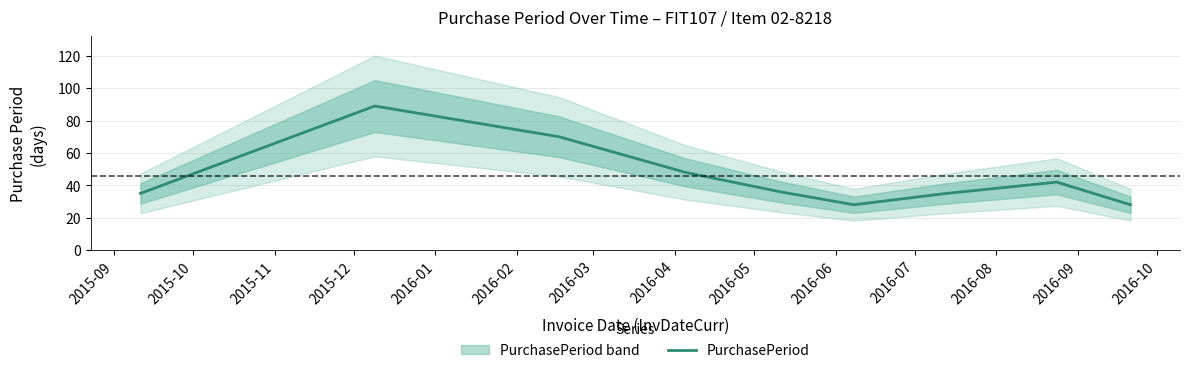

What is the minimum value for PurchasePeriod?

28